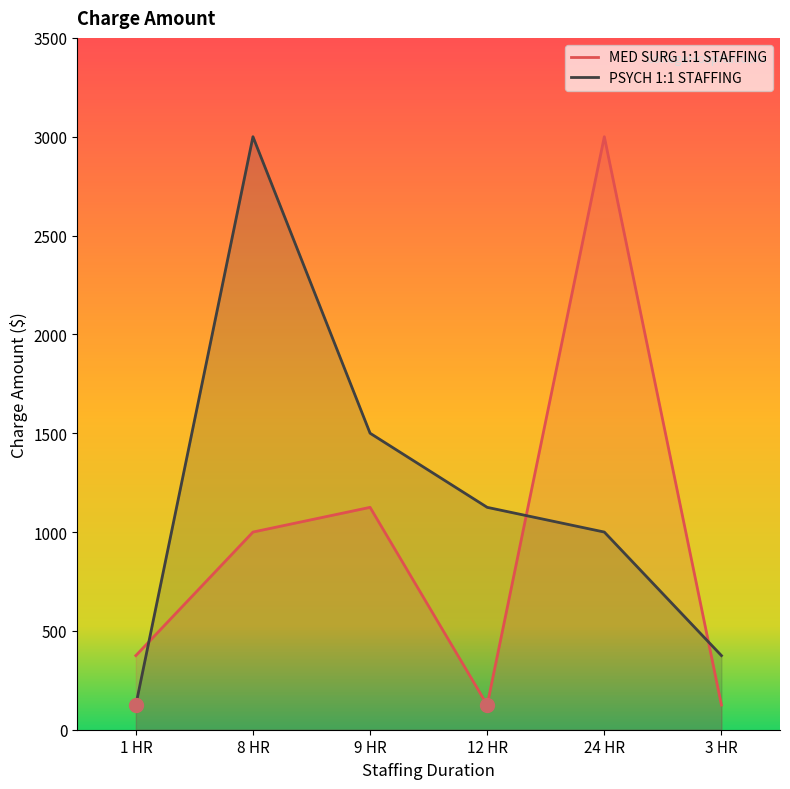

What is the lowest value of the PSYCH 1:1 STAFFING series?

125